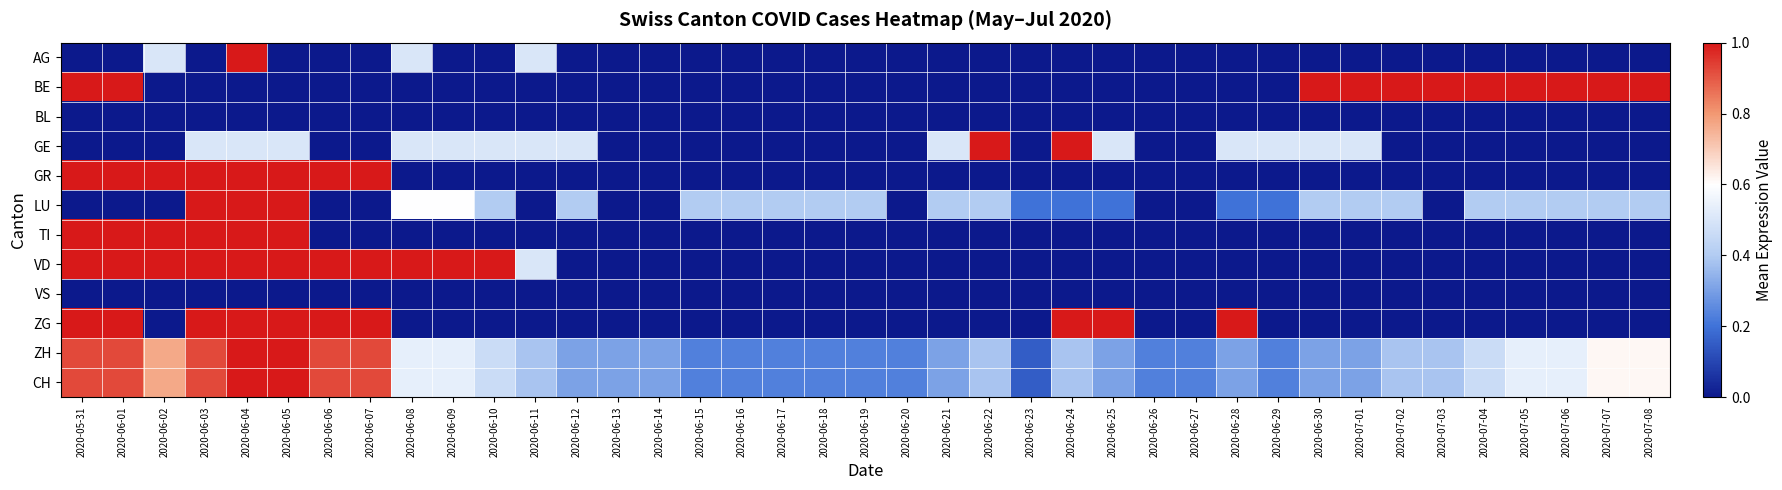

How many series are shown in this chart?

12